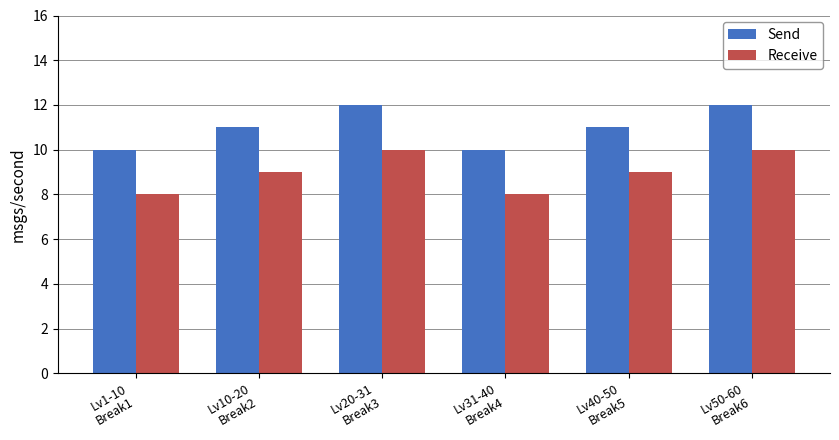

What is the difference between the maximum and minimum values in the Receive series?

2